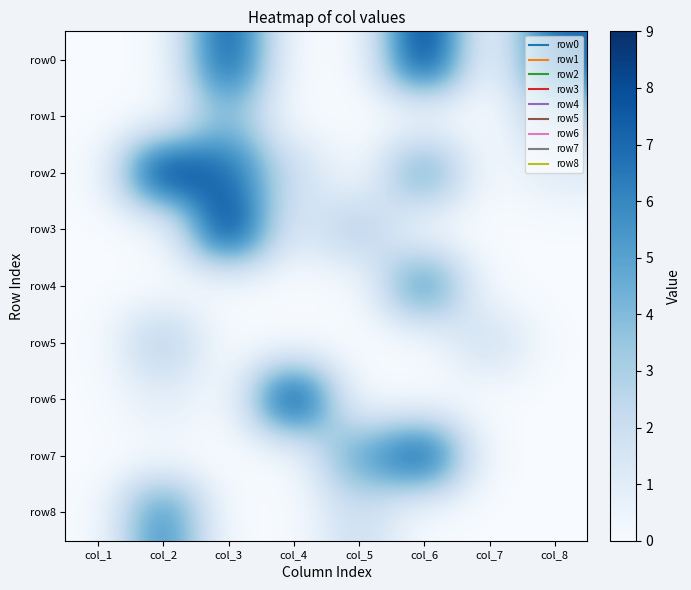

Which series has the largest range (max minus min)?

row0